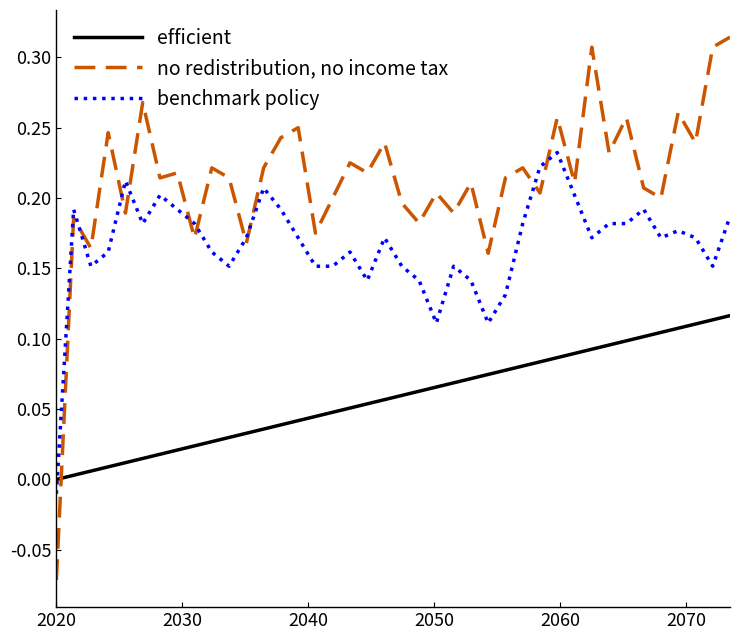

True or false: efficient and benchmark policy cross at least once.

True